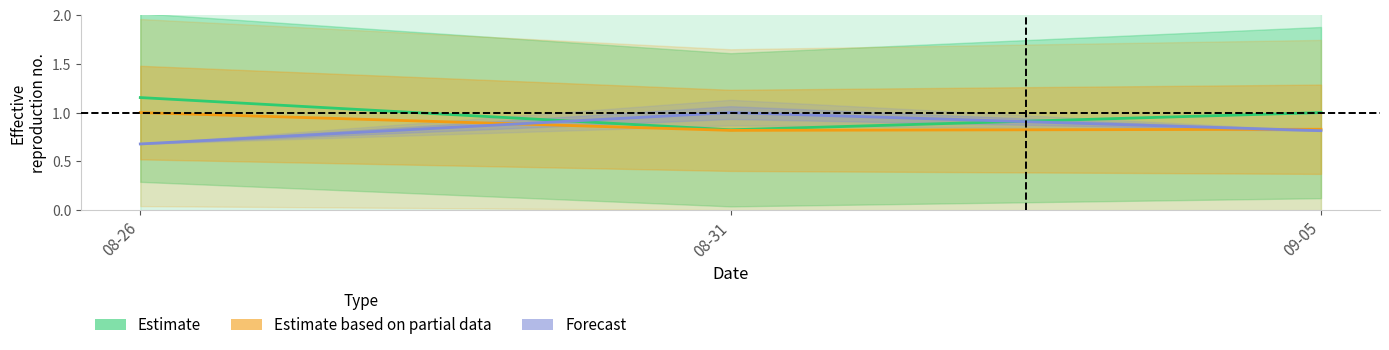

List the series in order of their peak value, highest first.

Estimate, Estimate based on partial data, Forecast